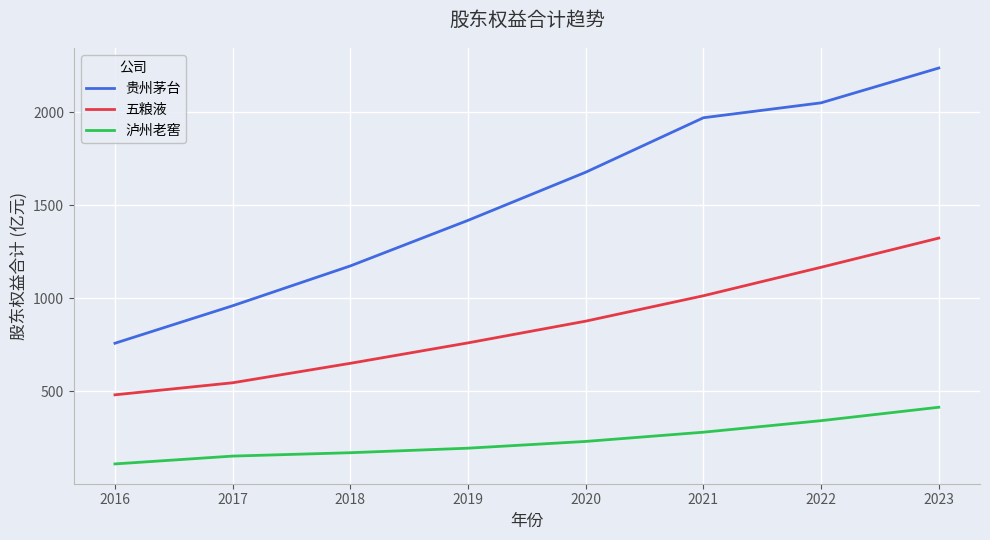

Which label corresponds to the largest value in the chart?

2023